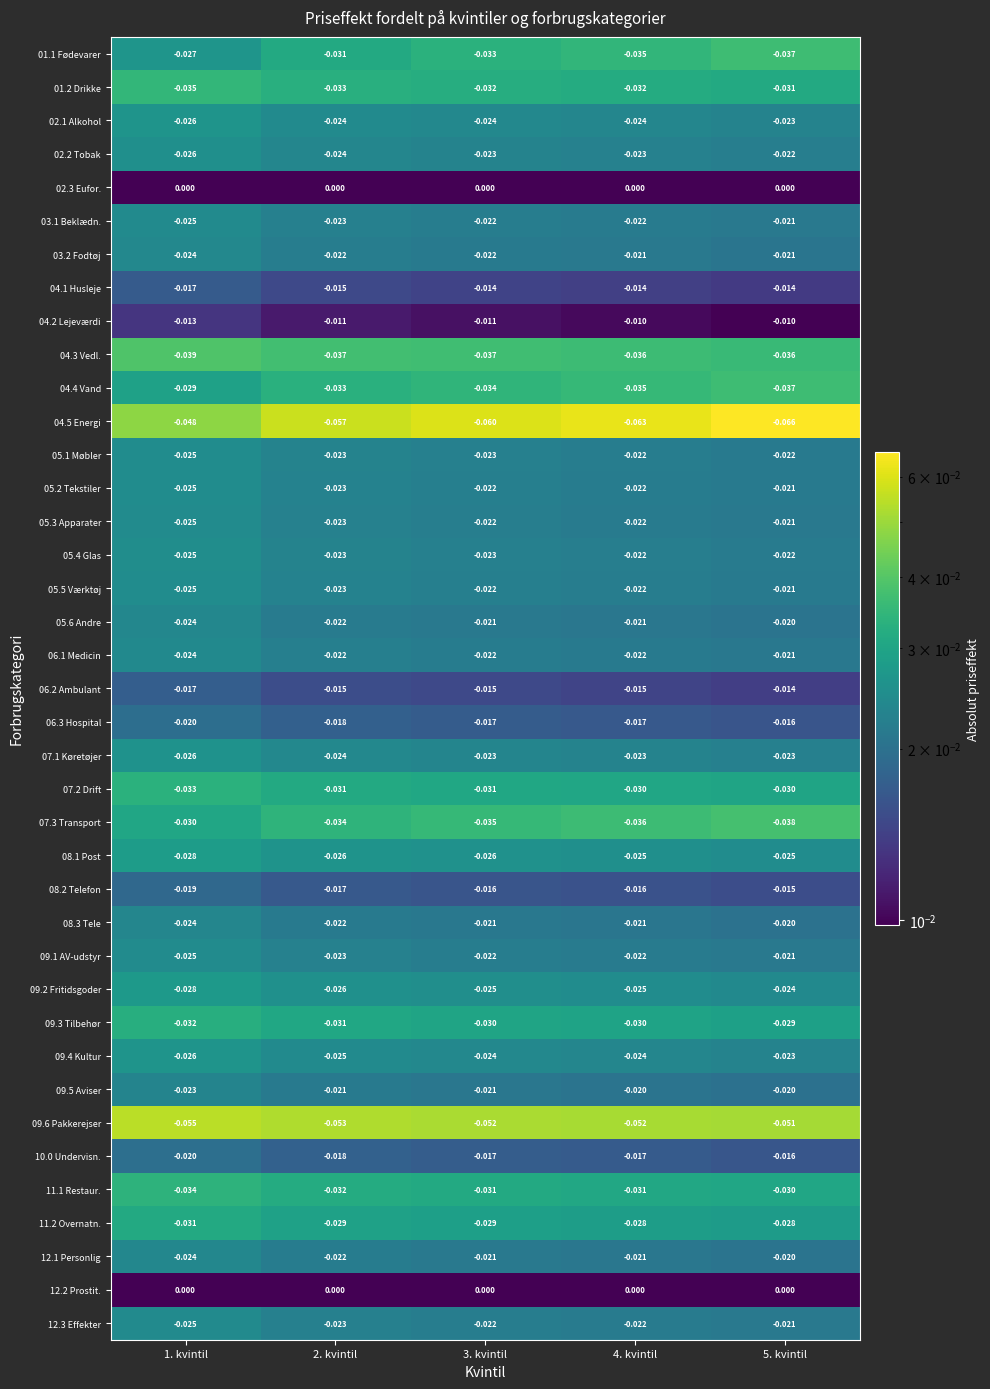

Is the value of 12.3 Effekter at 3. kvintil greater than the value of 04.4 Vand at 4. kvintil?

Yes